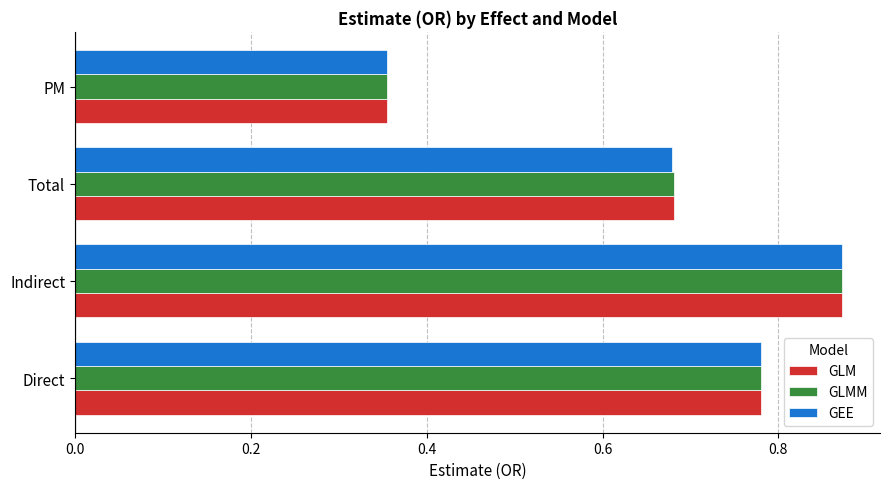

What is the sum of all GLMM values?

2.7